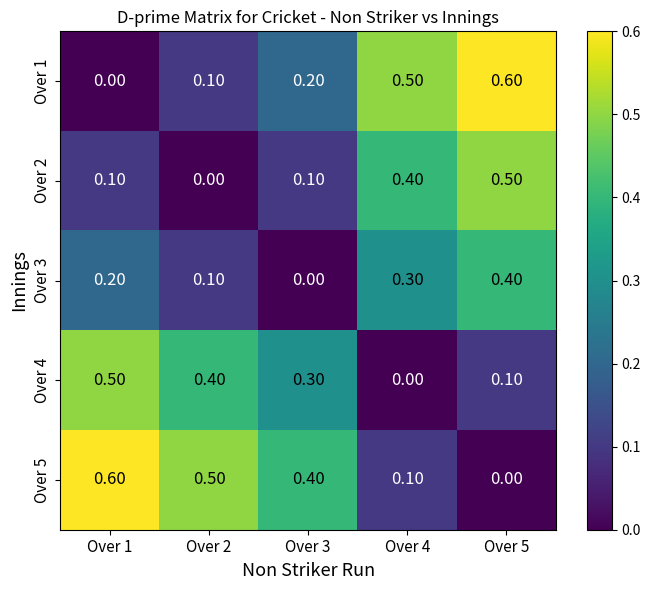

Rank the series at Over 3 from lowest to highest value.

Over 3, Over 2, Over 1, Over 4, Over 5